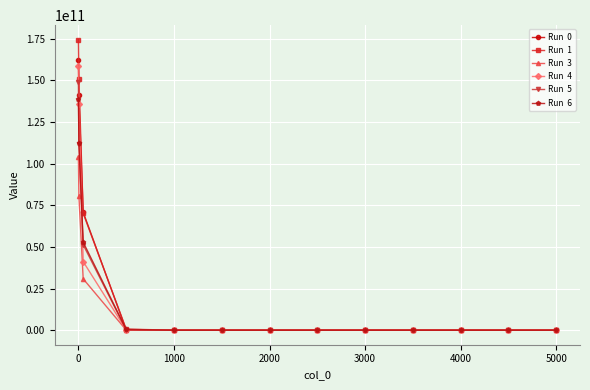

At which category is the sum across all series the highest?

0